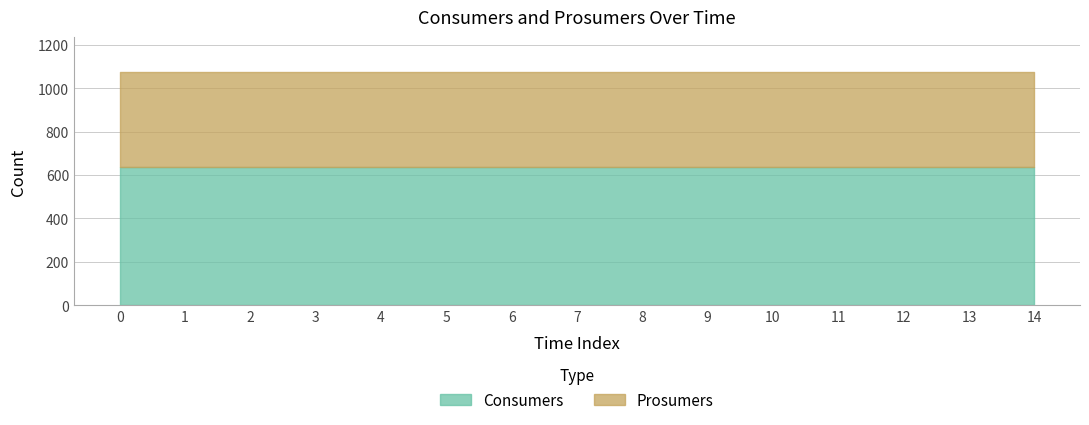

Is it true that Consumers equals 635 at 0?

True